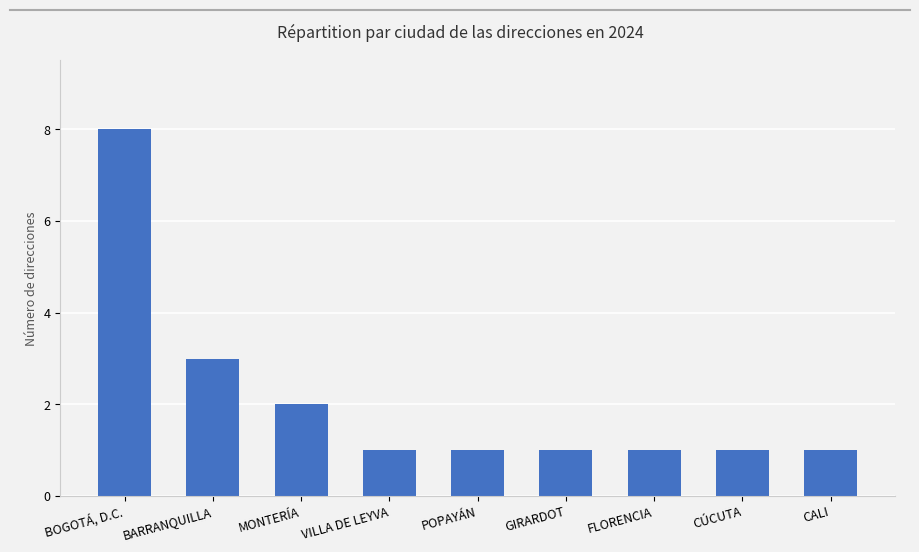

The value at GIRARDOT is 0. True or false?

False